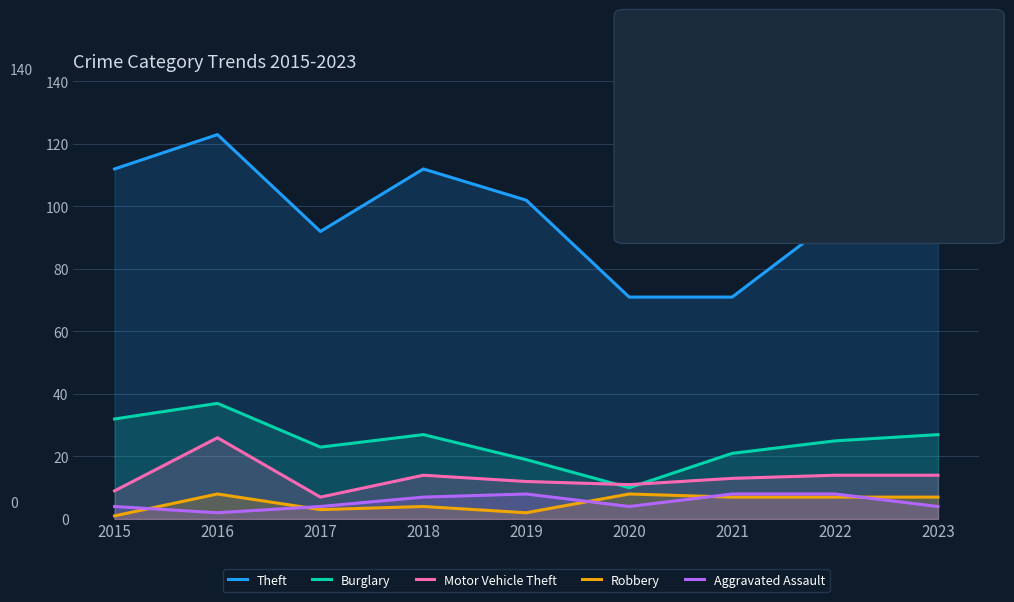

What is the value of the Aggravated Assault point at the 1st from the left?

4